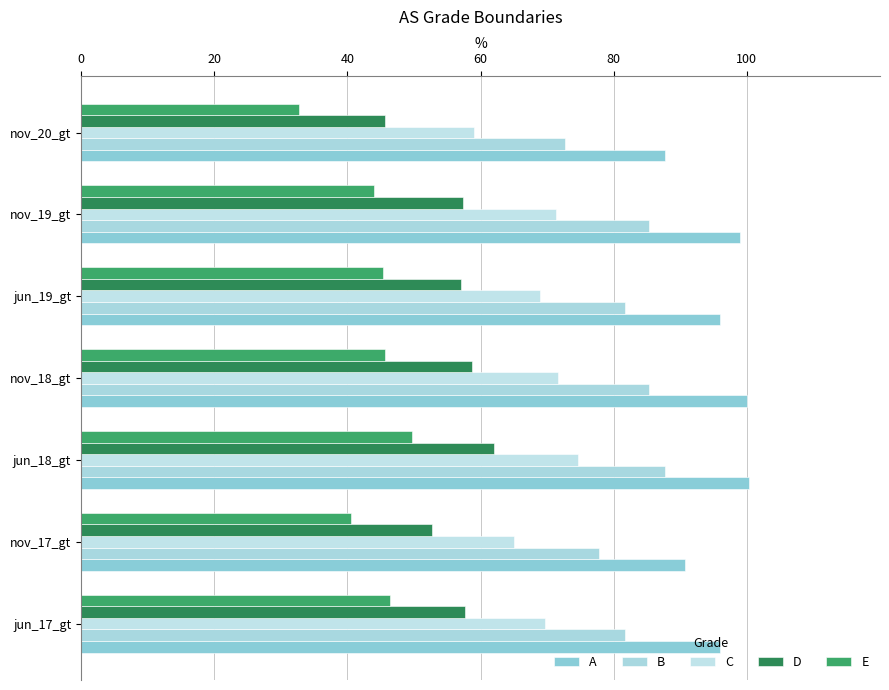

What is the value of the A bar at the 6th from the left?

99.0